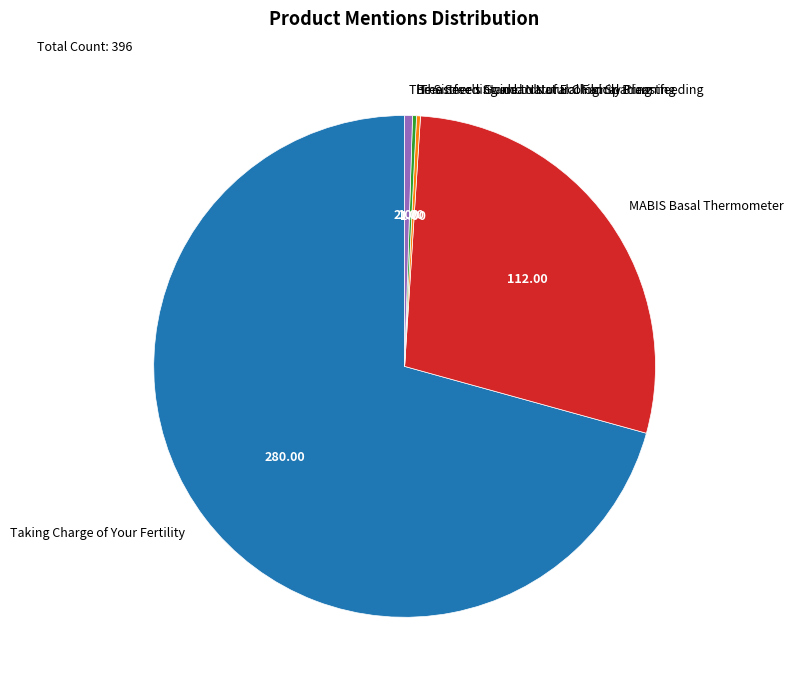

What is the largest slice in the pie chart?

Taking Charge of Your Fertility